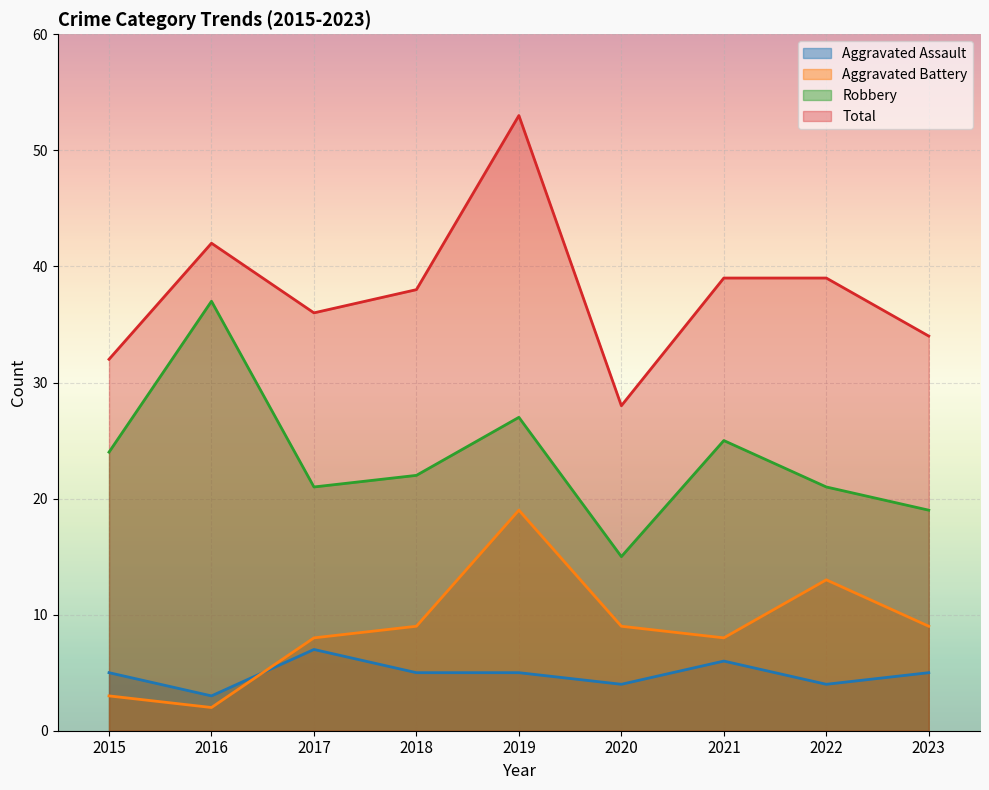

True or false: Total and Robbery intersect in this chart.

False